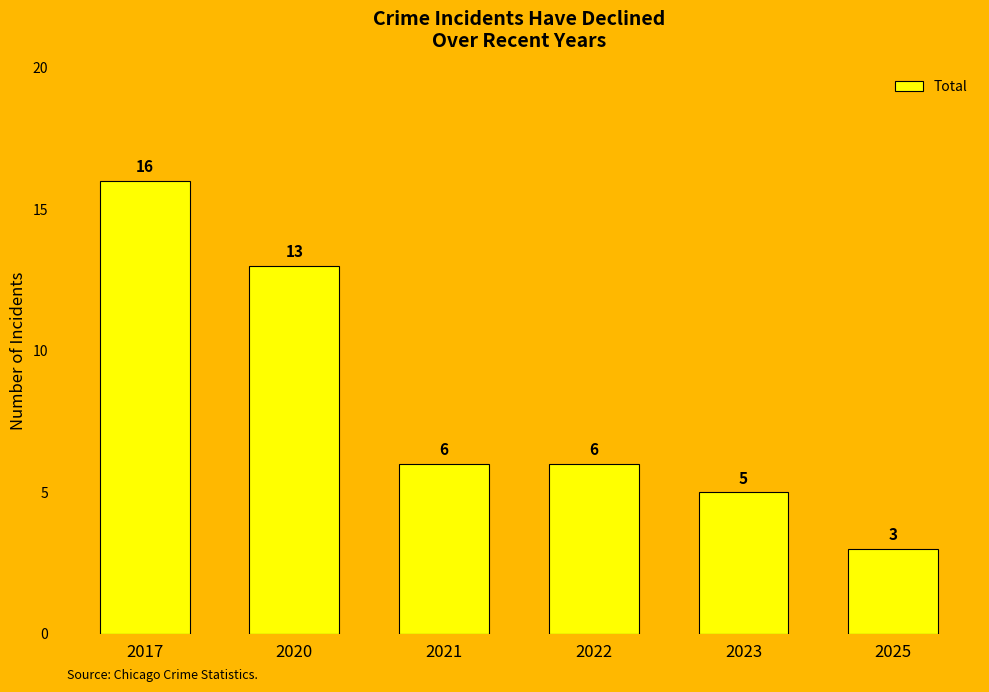

What is the difference between the second highest and minimum values?

10